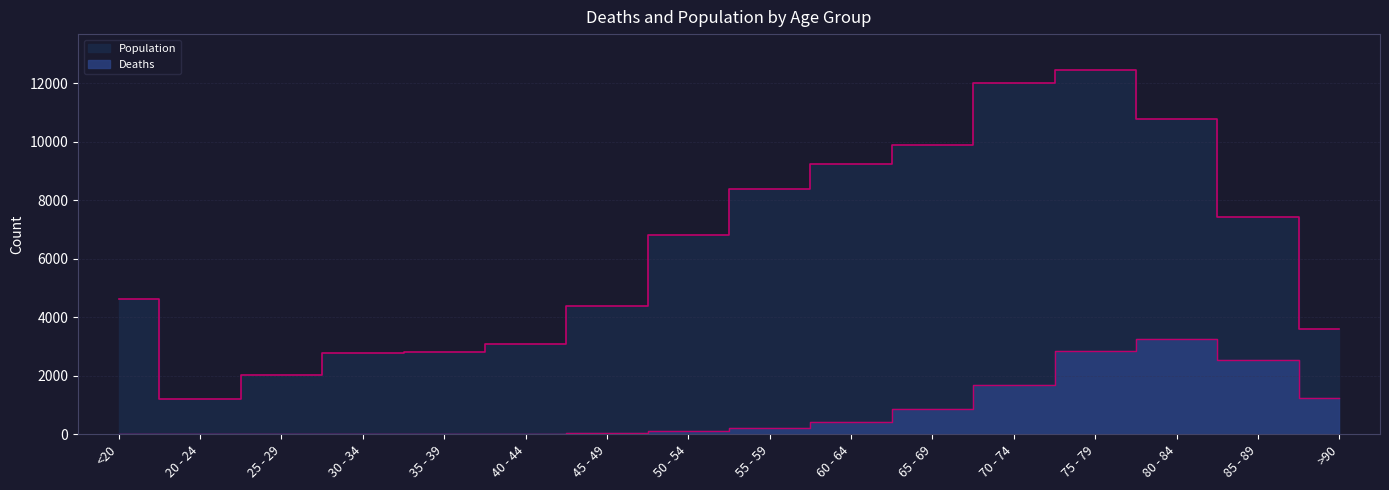

What is the difference between the maximum and second lowest values in the Deaths series?

3269